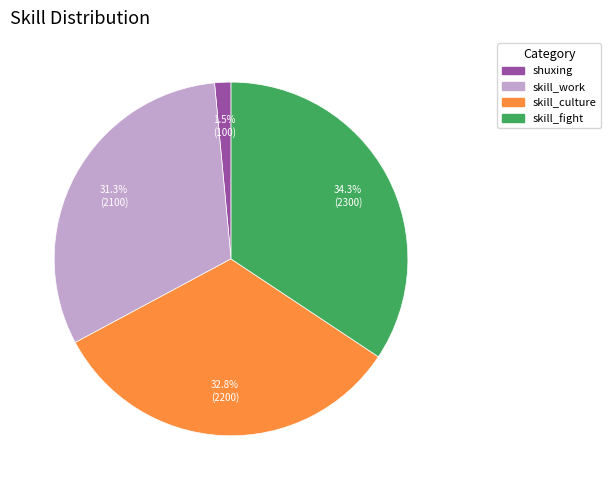

To the nearest percent, what is the difference between the largest and smallest slice percentages?

33%